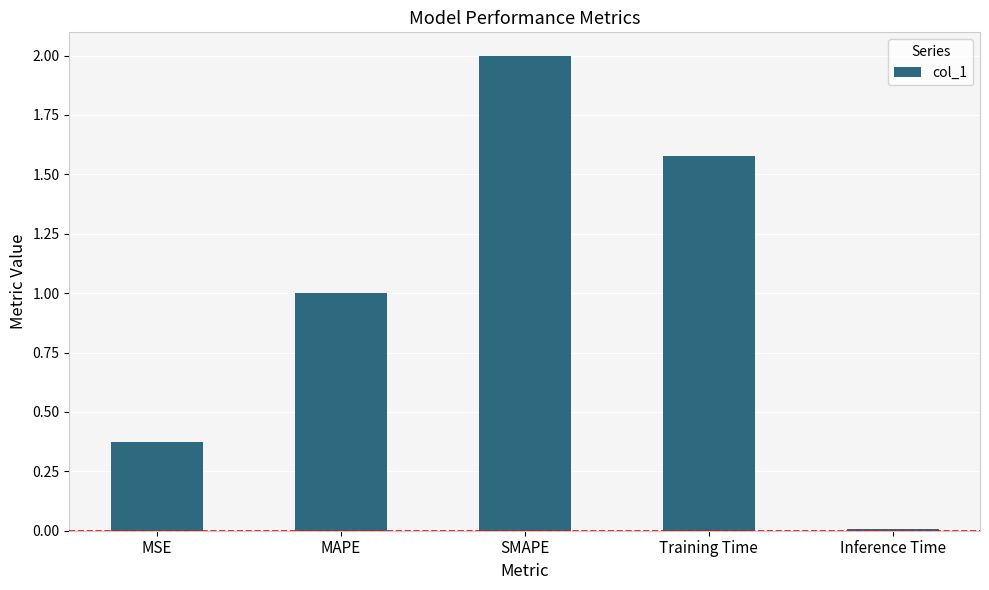

How many bars are there in total?

5